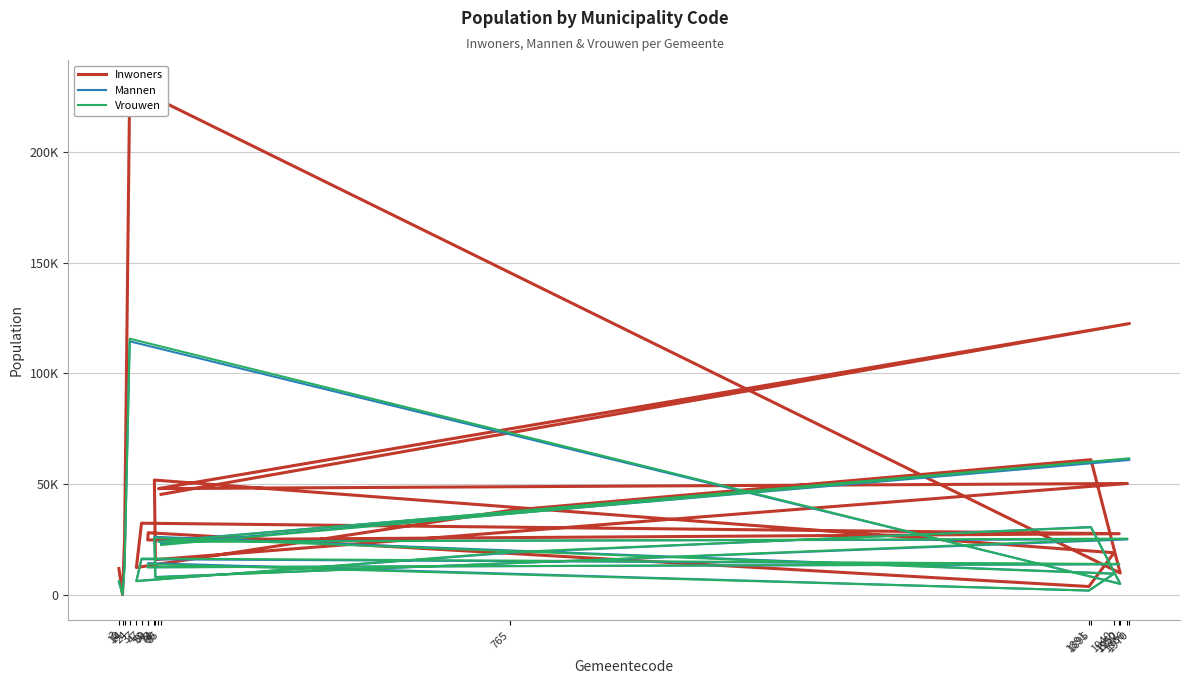

How many lines are shown in the chart?

3